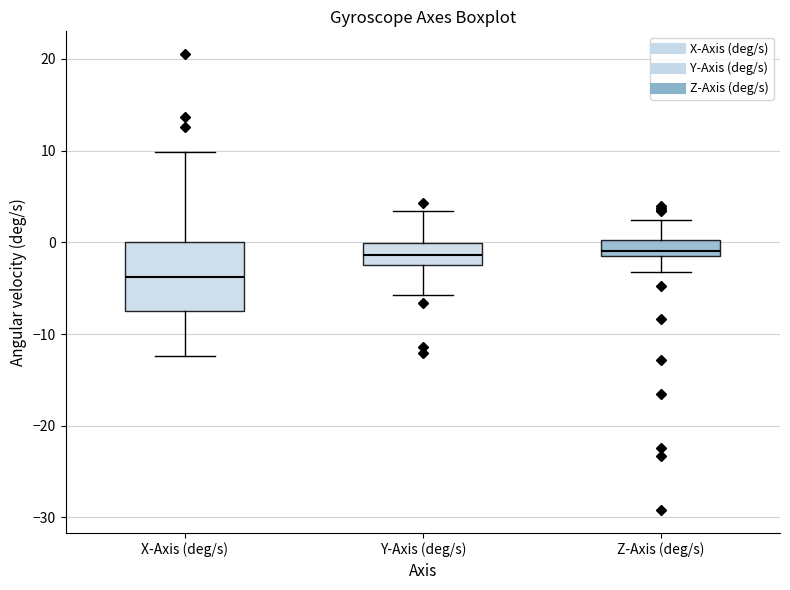

Which box is the tallest, from its lower edge to its upper edge?

X-Axis (deg/s)